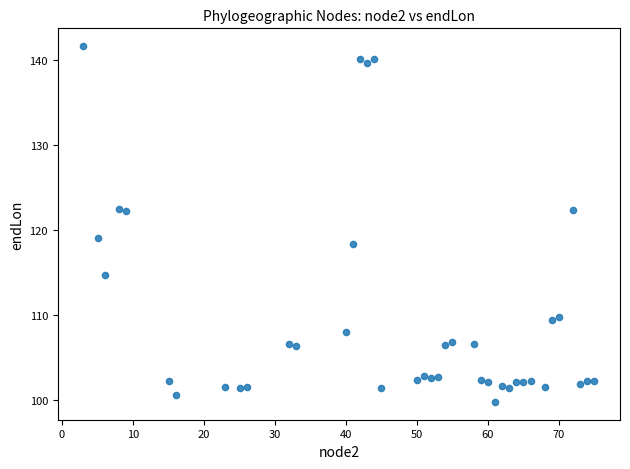

What Y value in the scatter plot is closest to 120?

119.1